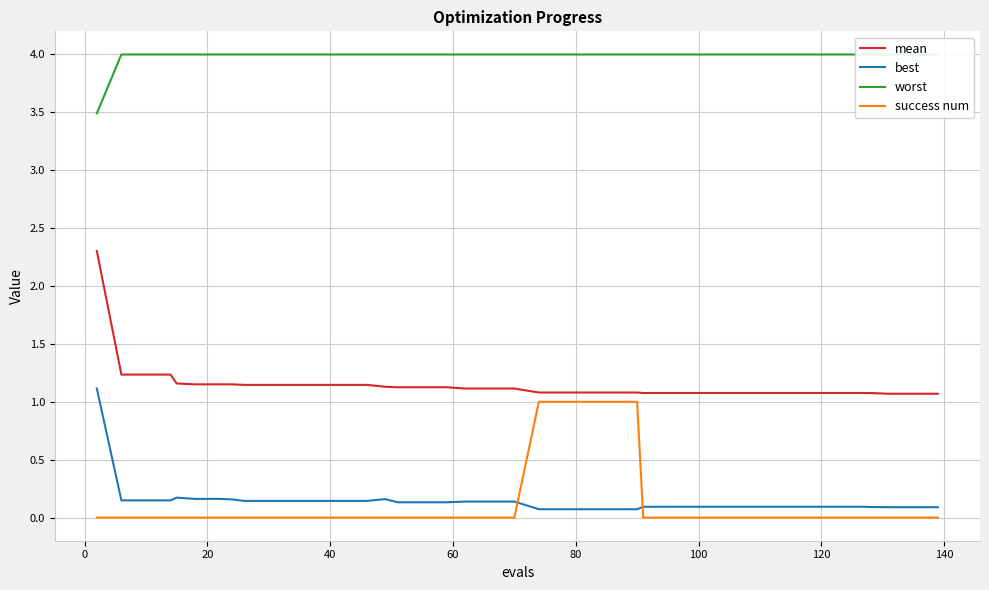

What is the minimum value for best?

0.1